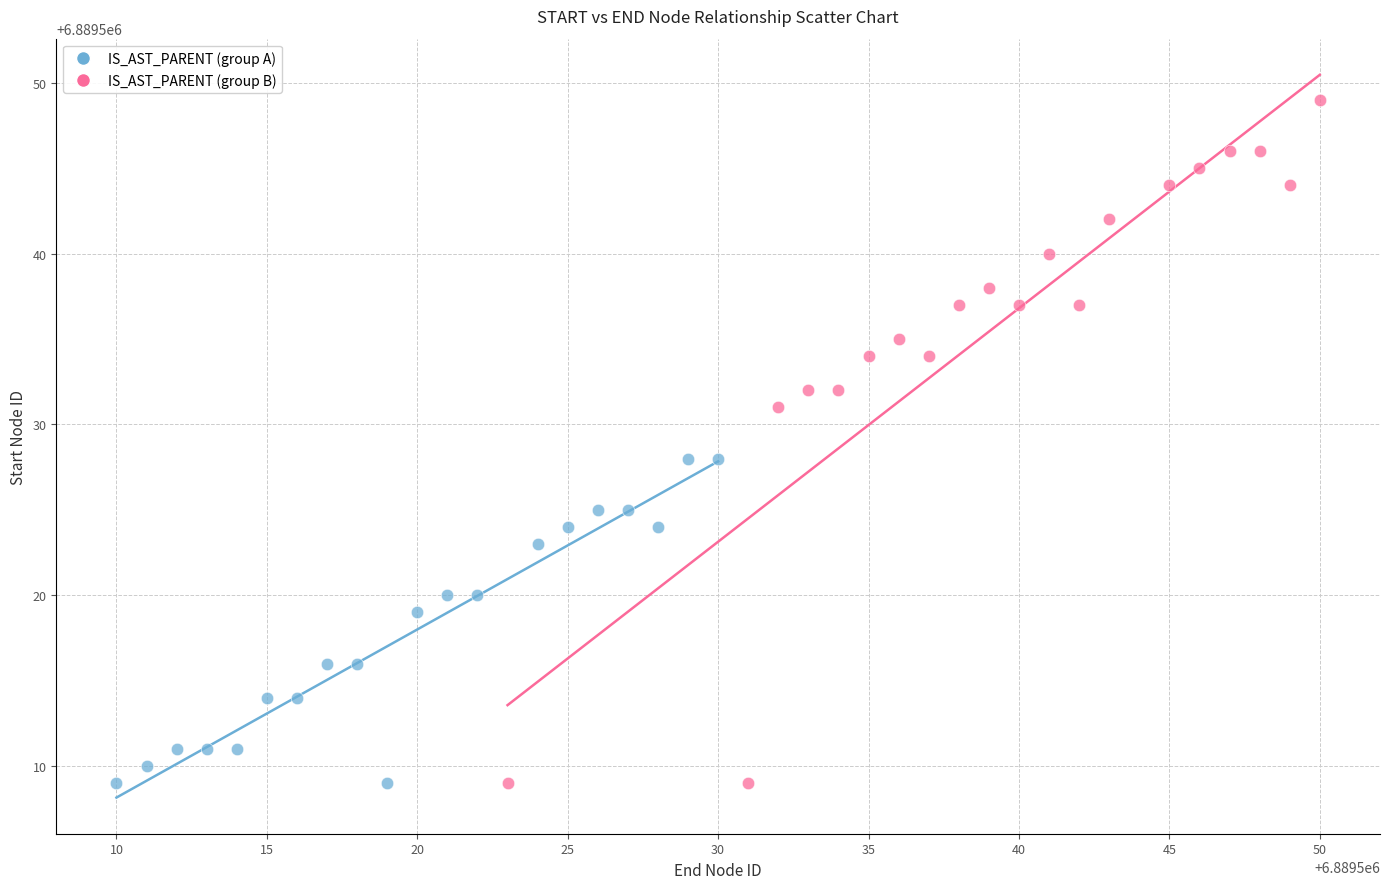

Which series has the largest Y range (max minus min)?

IS_AST_PARENT (group B)